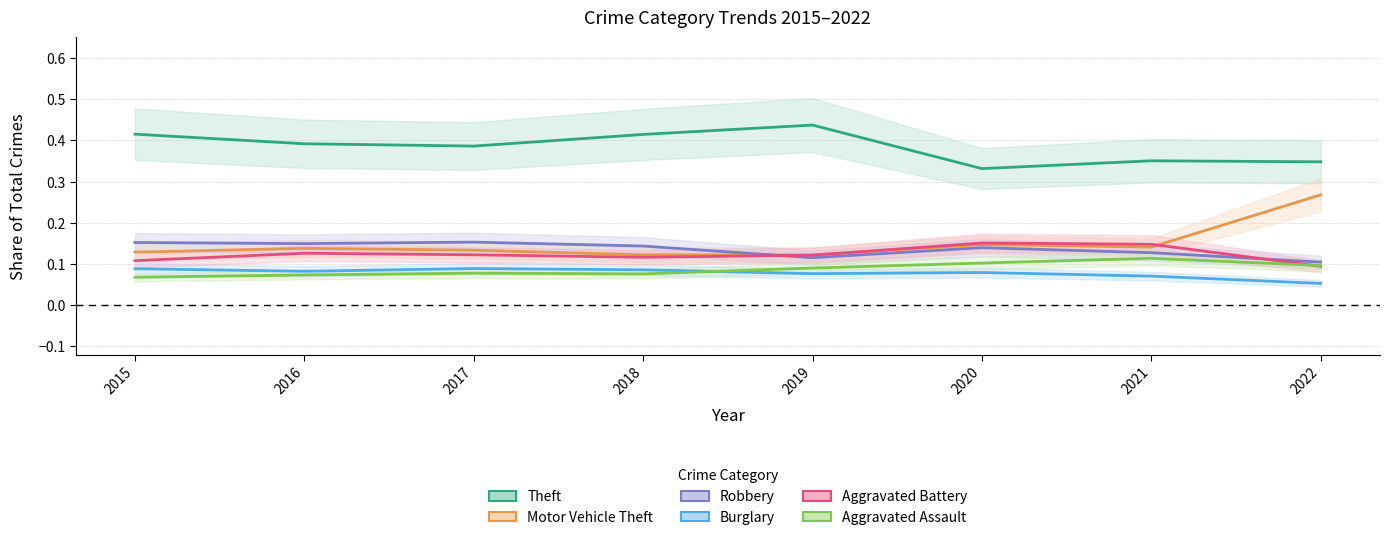

List the labels in order of Theft value, largest first.

2019, 2015, 2018, 2016, 2017, 2021, 2022, 2020